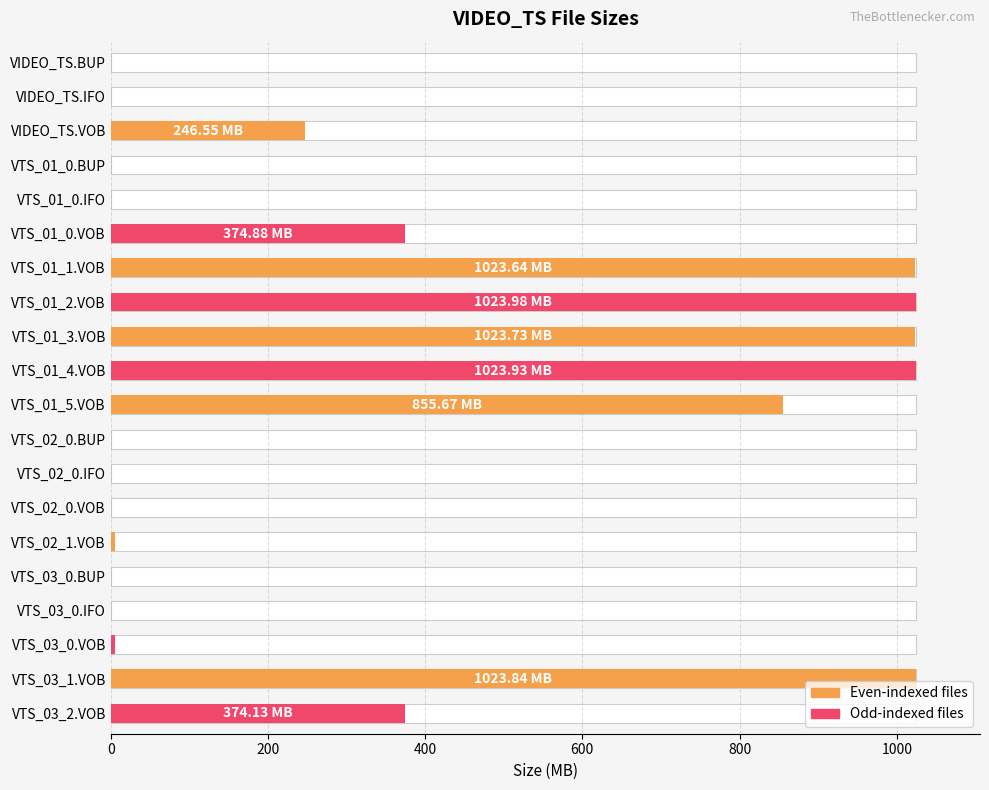

Between VTS_01_3.VOB and VTS_01_5.VOB, which is larger?

VTS_01_3.VOB